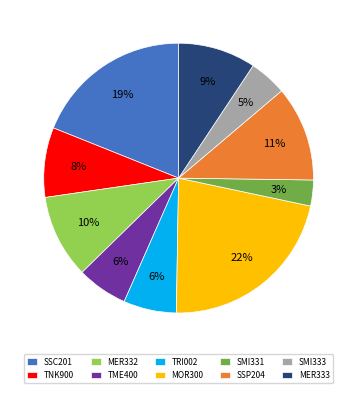

What is the ratio of the value at TRI002 to the value at MER333?

0.7